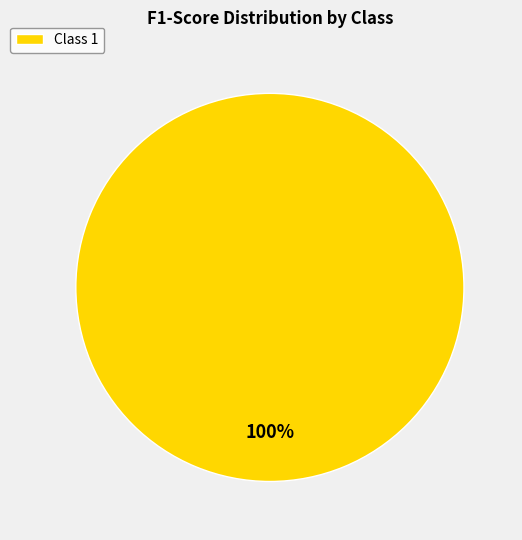

Which slice represents more than half of the pie?

Class 1